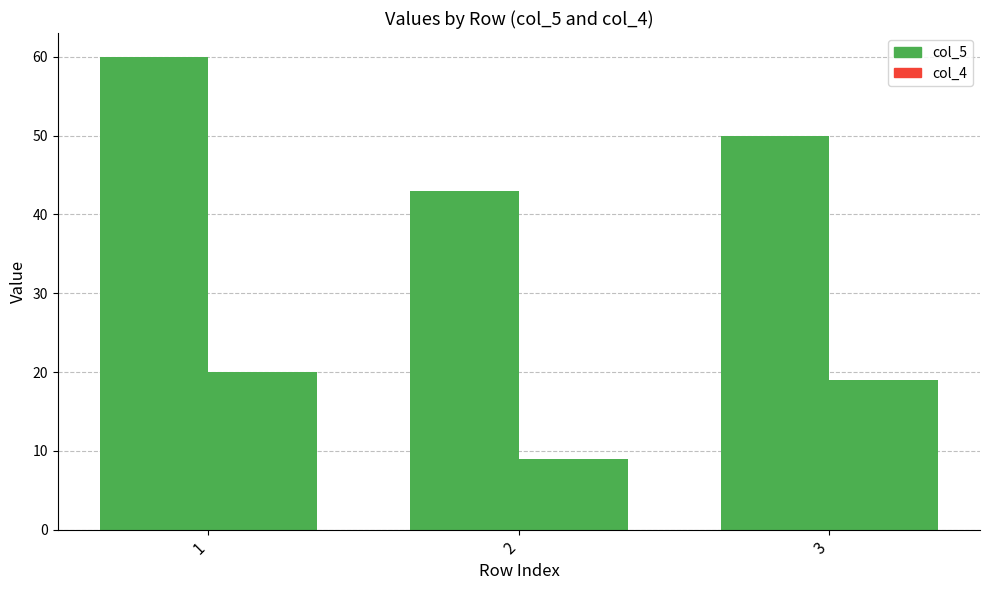

How many values in the col_5 series exceed 50?

1